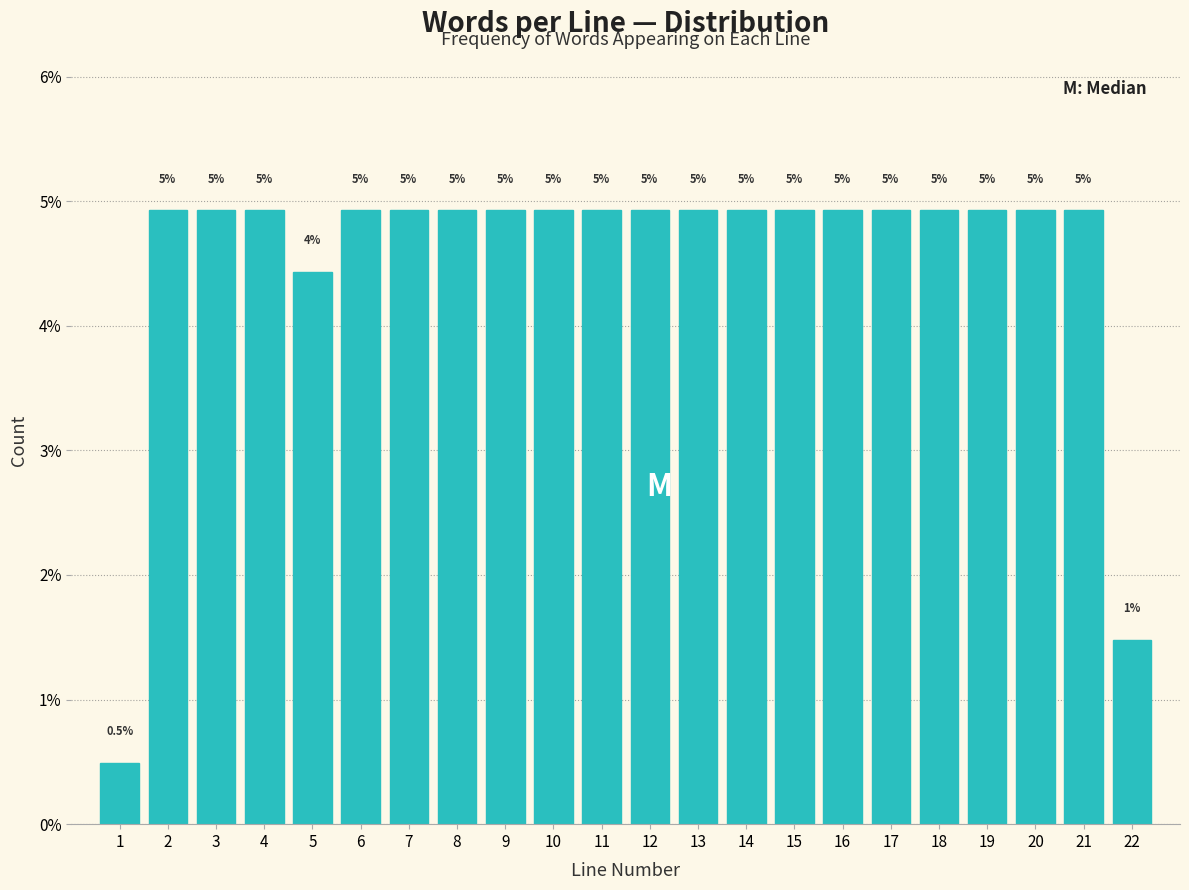

Does the chart contain any negative values?

No